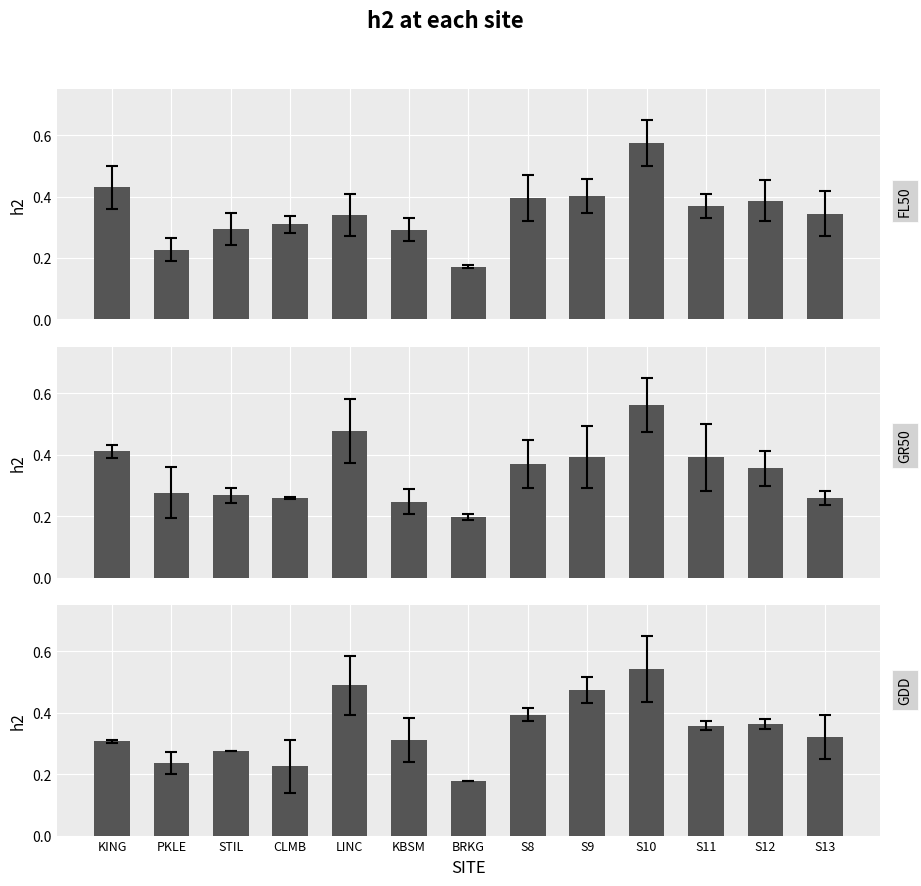

What is the smallest value displayed?

0.2